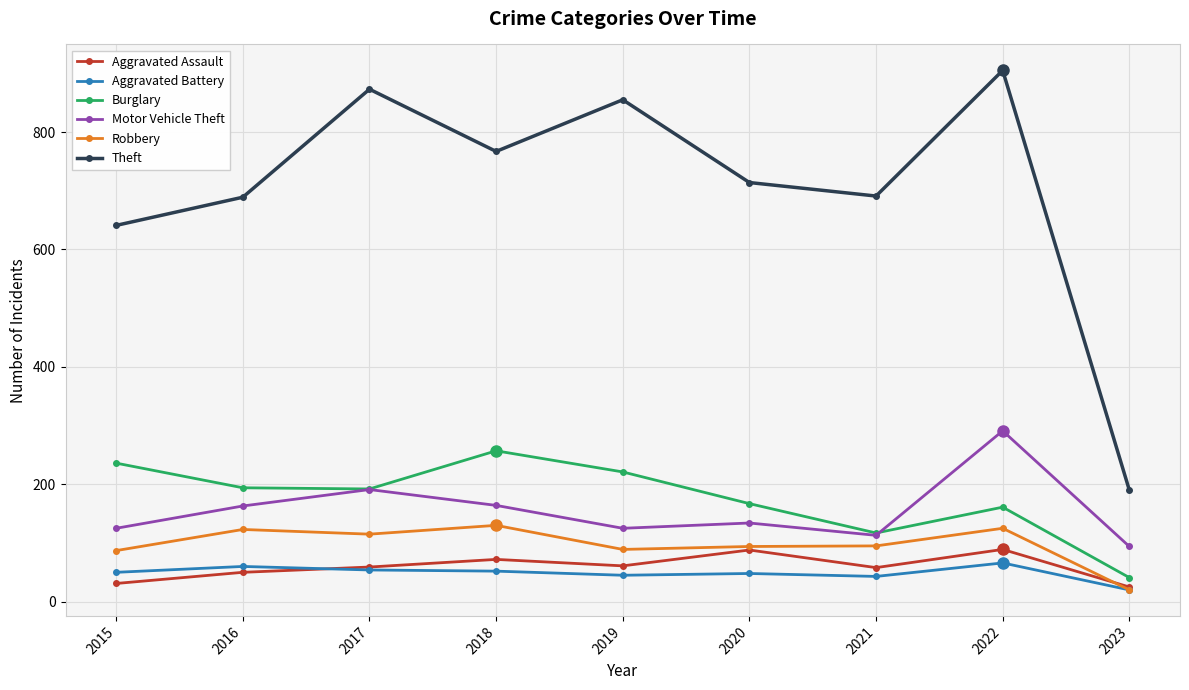

What is the smallest value displayed?

20